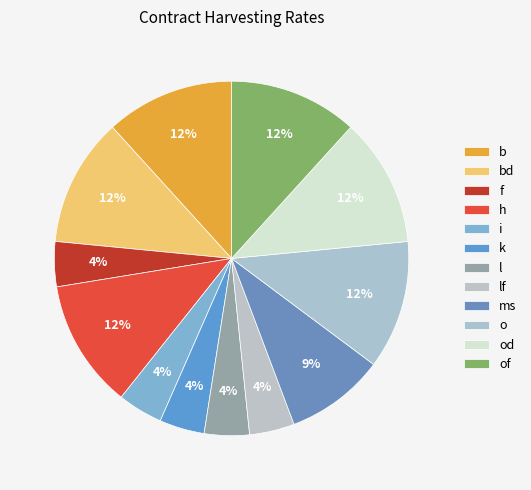

True or false: i accounts for 4% of the total.

True